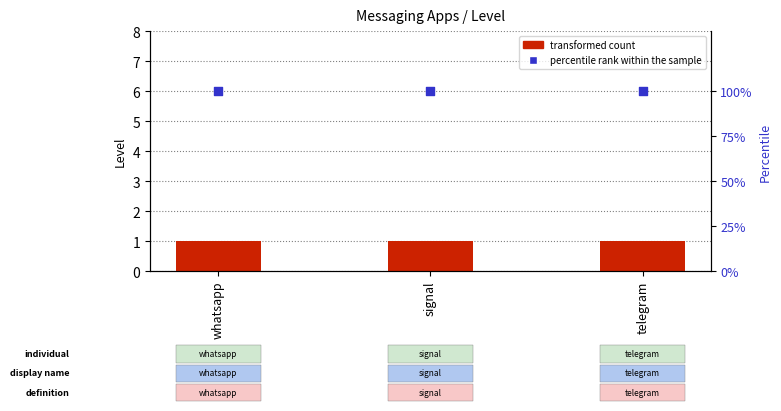

Which series contains the lowest Y value?

transformed count